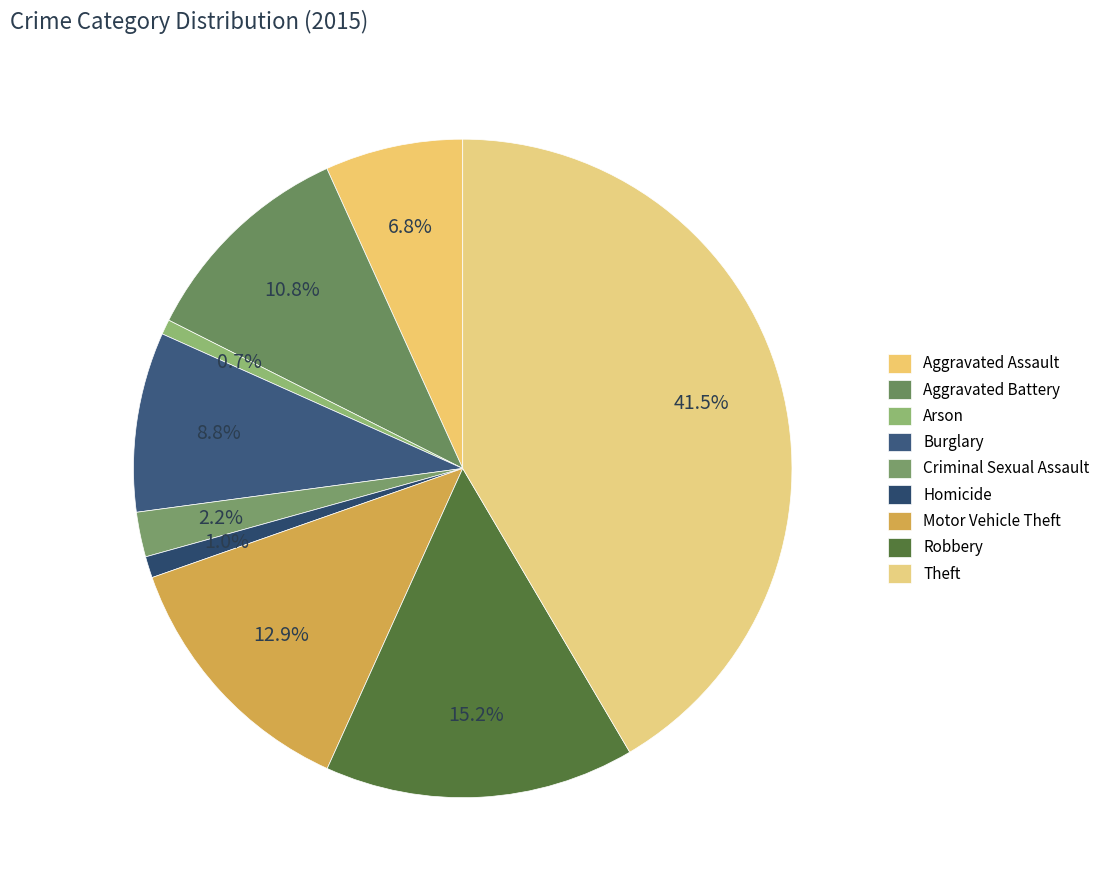

How many segments does this pie chart have?

9